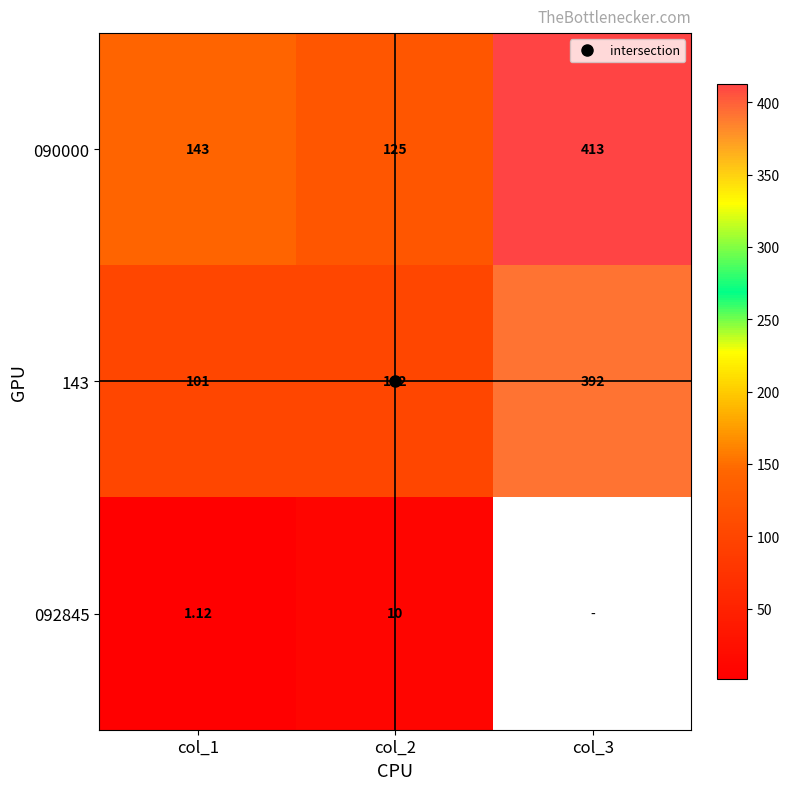

What is the difference between the maximum and second lowest values in the 090000 series?

270.0